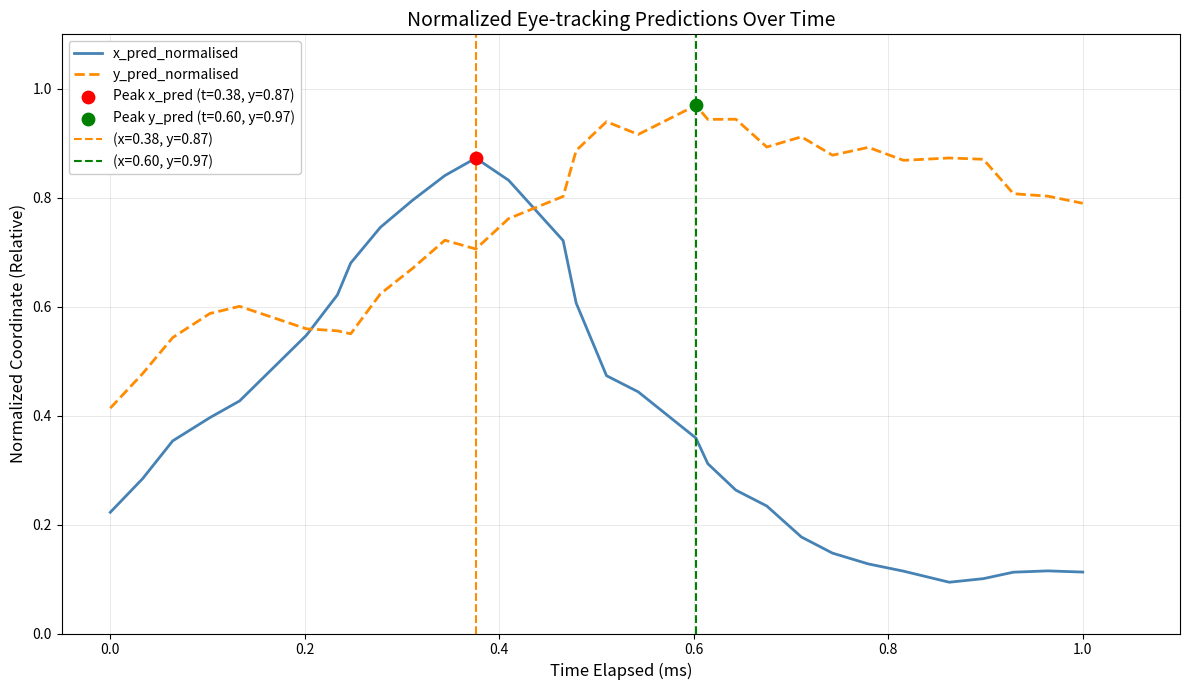

Which series has the largest total across all categories?

y_pred_normalised